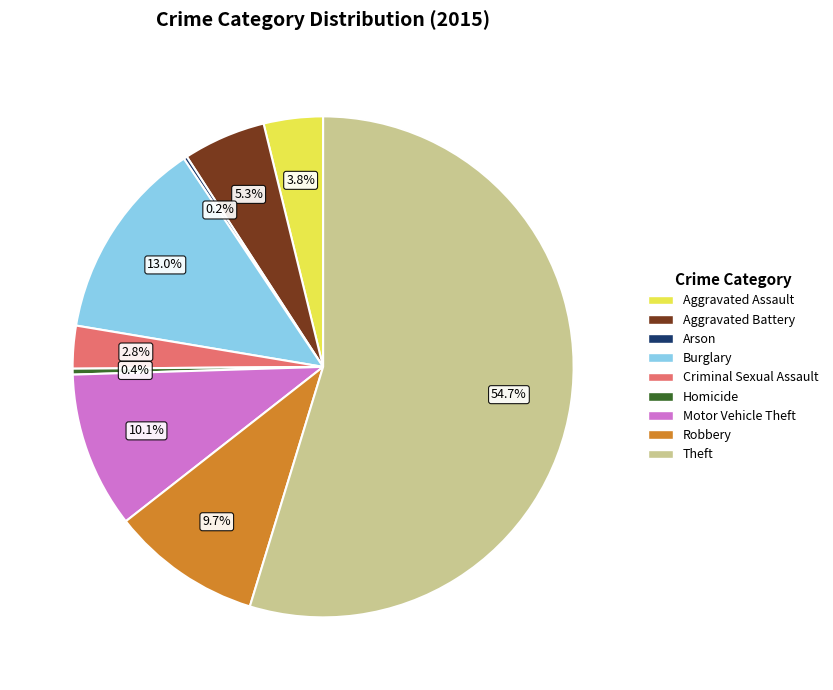

Does Theft account for over 50% of the chart?

Yes